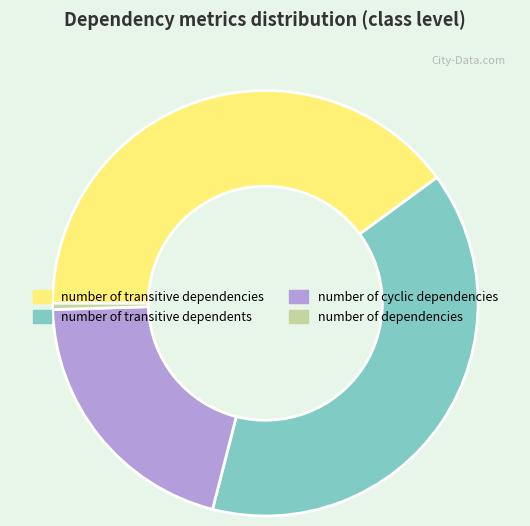

What is the ratio of the value at number of transitive dependents to the value at number of transitive dependencies?

1.0